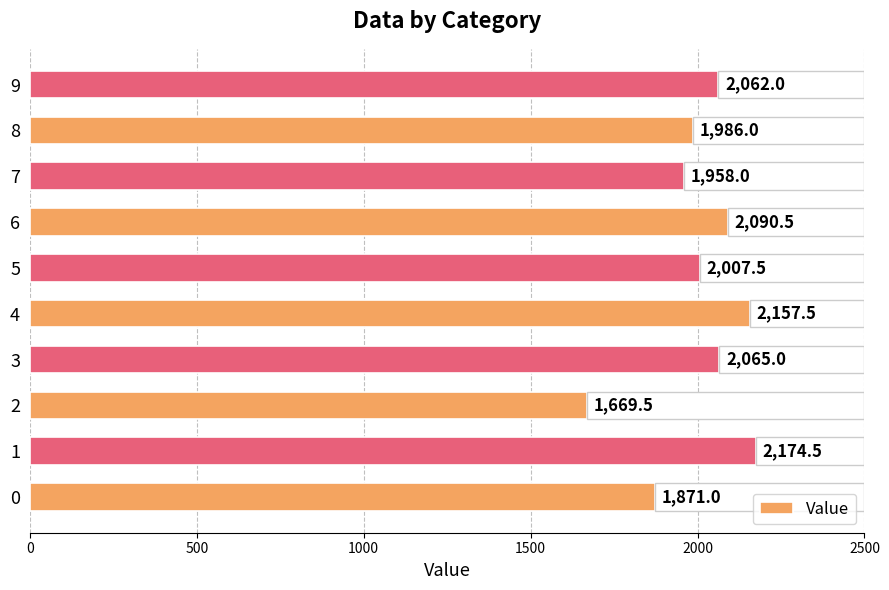

What is the maximum value for Value?

2174.5